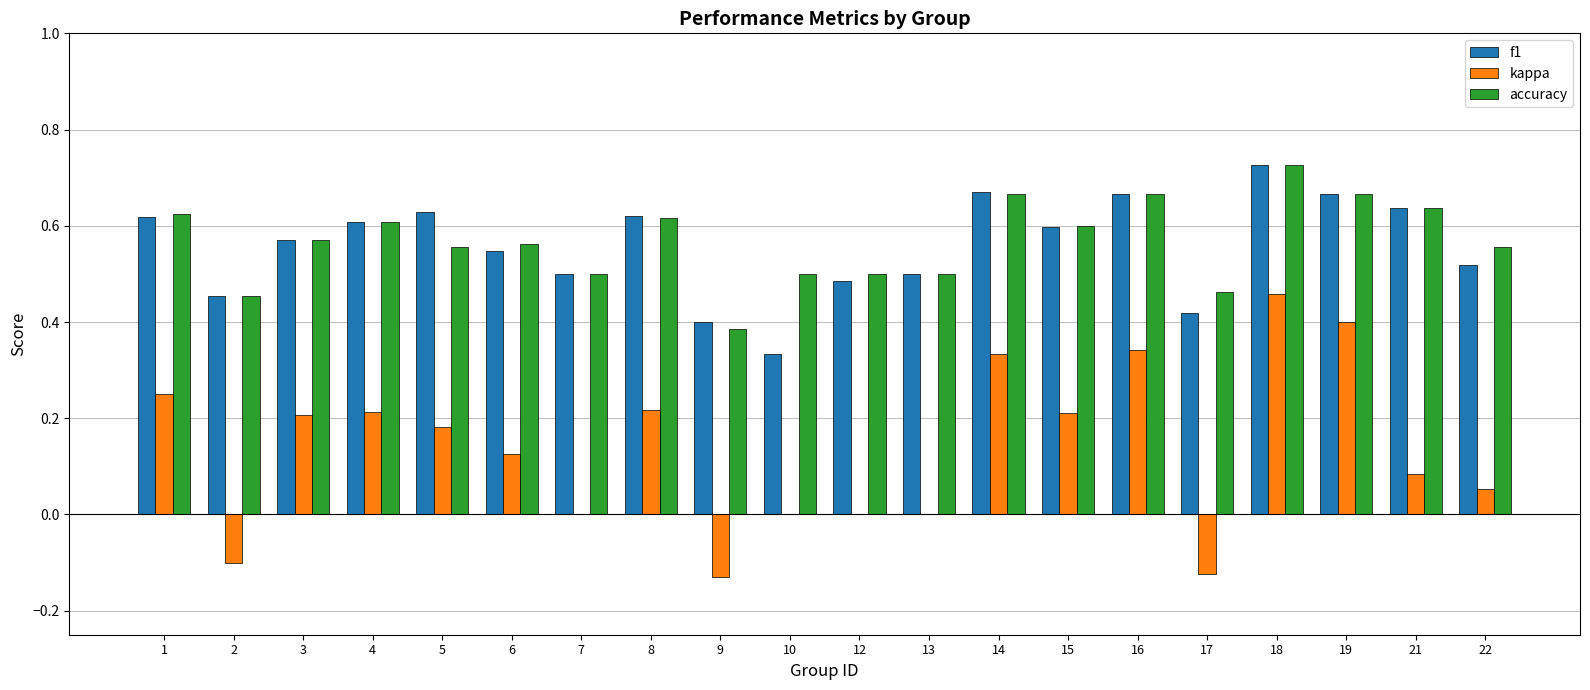

Are the bars grouped side by side (vs. stacked)?

Yes